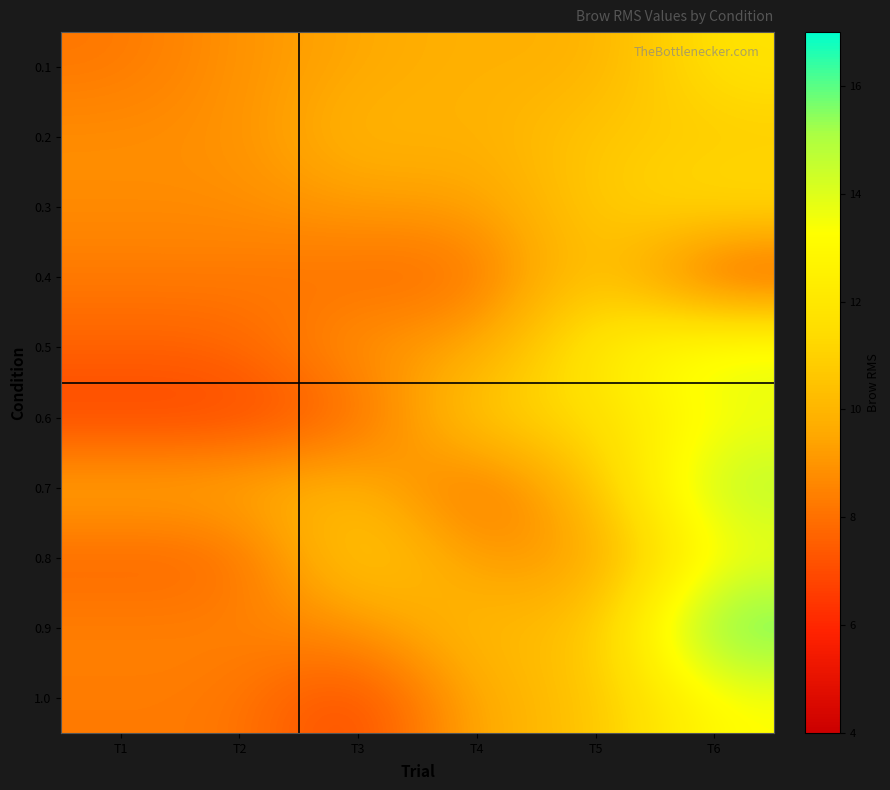

Reading right to left, extract all data points from this chart.

0.1: T6=11.9	T5=9.7	T4=9.9	T3=9.5	T2=9.0	T1=8.2
0.2: T6=10.7	T5=10.7	T4=9.7	T3=10.2	T2=8.8	T1=8.8
0.3: T6=11.6	T5=10.8	T4=9.2	T3=9.2	T2=8.8	T1=8.8
0.4: T6=6.8	T5=11.2	T4=7.7	T3=7.9	T2=8.3	T1=8.3
0.5: T6=14.2	T5=12.3	T4=9.3	T3=9.2	T2=7.6	T1=7.6
0.6: T6=13.4	T5=11.4	T4=11.1	T3=7.6	T2=6.8	T1=6.8
0.7: T6=15.0	T5=10.4	T4=7.6	T3=10.2	T2=9.7	T1=9.7
0.8: T6=13.4	T5=9.1	T4=9.0	T3=11.3	T2=7.6	T1=7.6
0.9: T6=16.5	T5=10.2	T4=10.4	T3=8.8	T2=8.5	T1=8.5
1.0: T6=13.3	T5=10.4	T4=9.8	T3=6.6	T2=8.3	T1=8.3